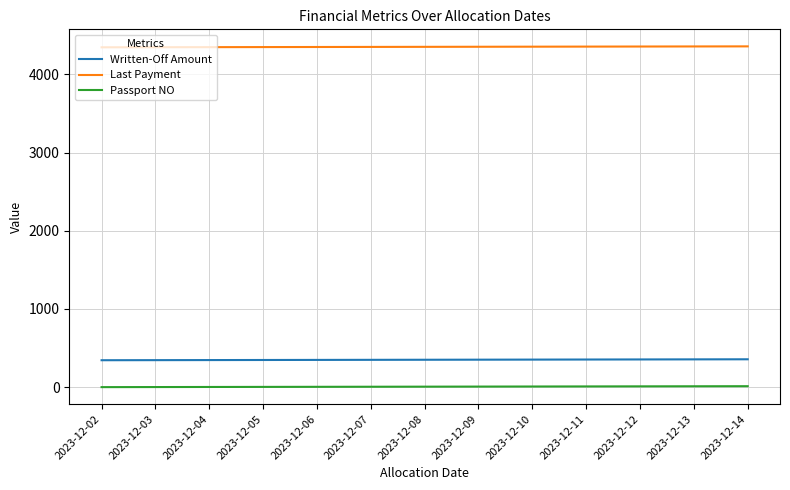

Rank the series by their maximum value, from lowest to highest.

Passport NO, Written-Off Amount, Last Payment